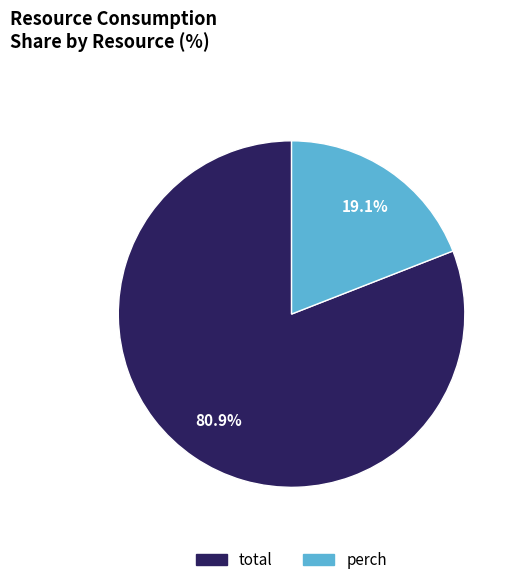

Which category has the biggest portion of the pie?

total